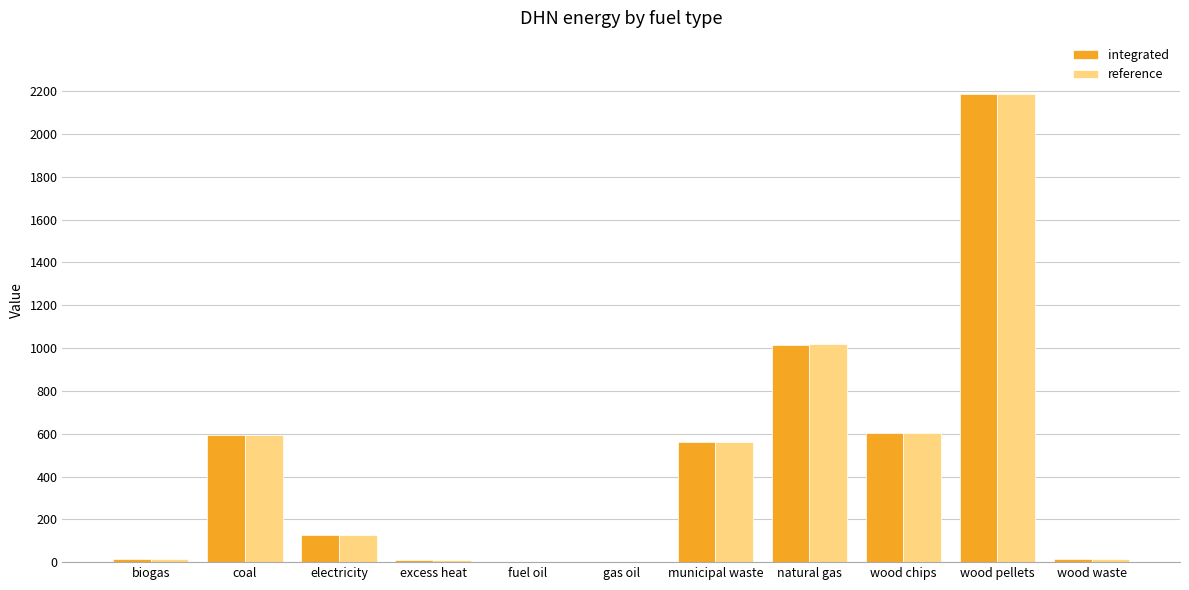

What is the total value across all series at coal?

1190.0